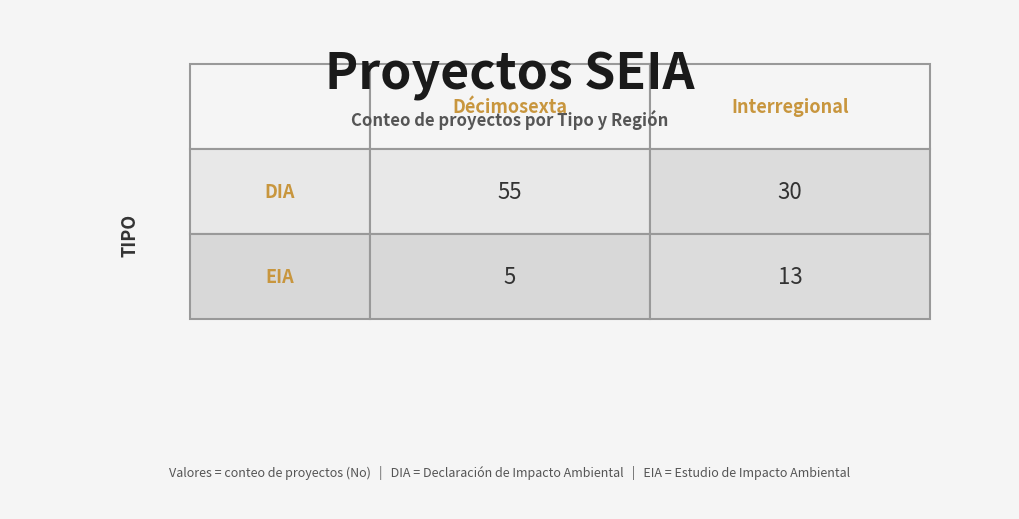

Reading left to right, list all the values displayed in this chart.

DIA: 55	30
EIA: 5	13